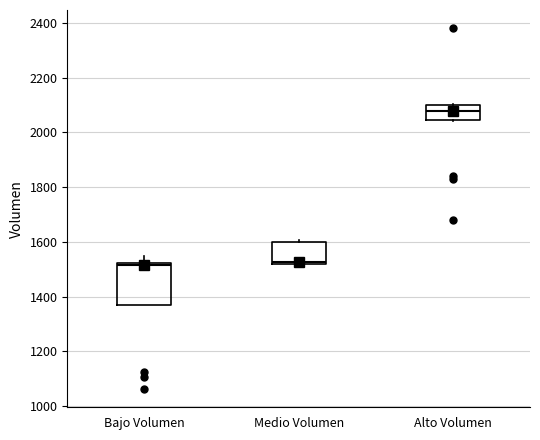

Which box is the tallest, from its lower edge to its upper edge?

Bajo Volumen